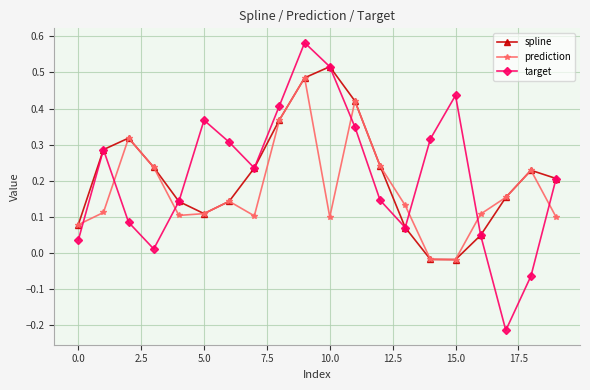

How many intersections are there between prediction and target?

7